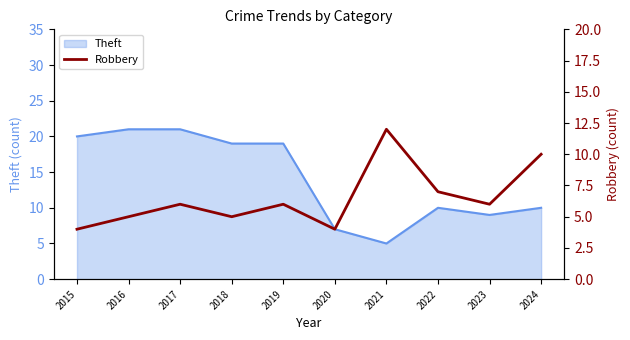

Rank the categories by value from lowest to highest.

2015, 2020, 2016, 2018, 2017, 2019, 2023, 2022, 2024, 2021